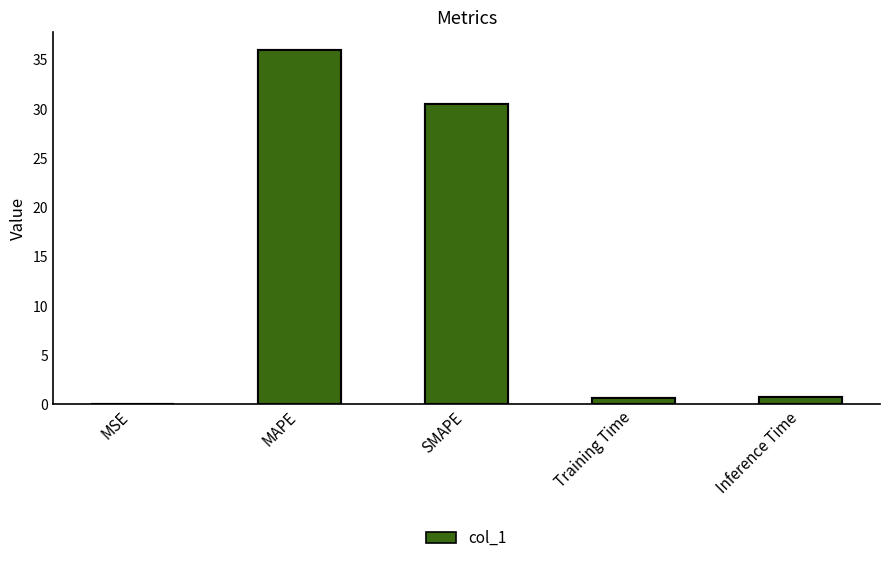

What is the label of the 4th bar from the left?

Training Time